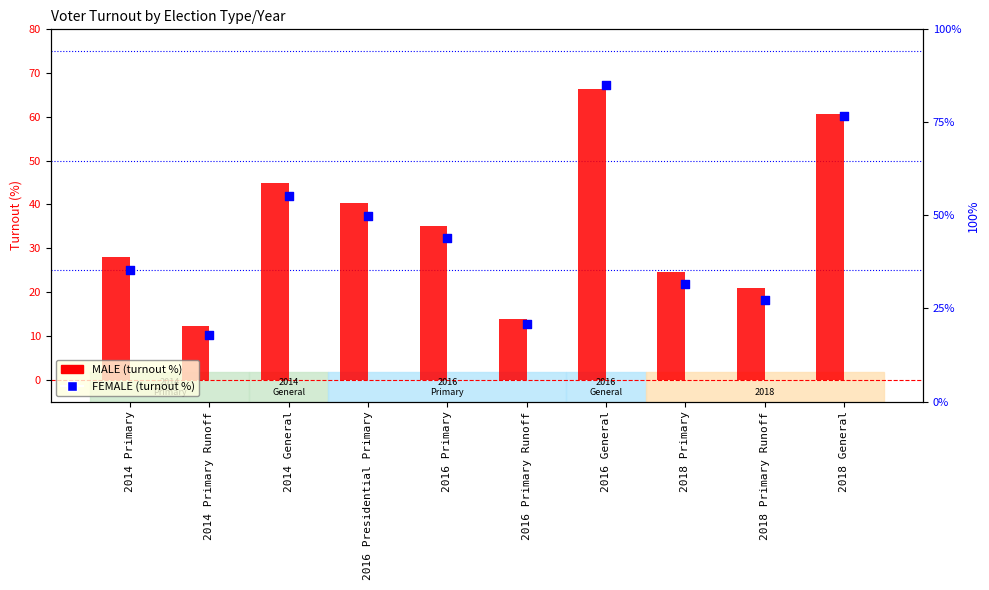

Is the value of TOTAL at 2014 General greater than the value of FEMALE at 2014 Primary?

Yes